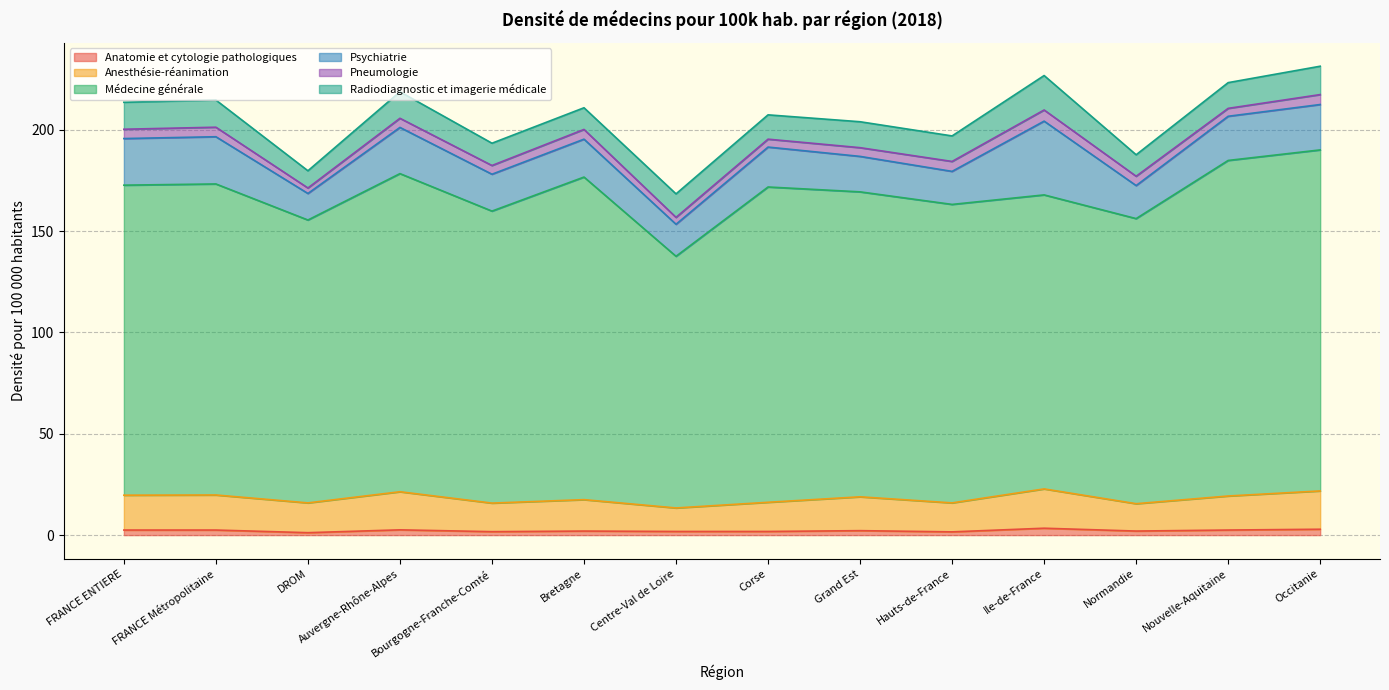

True or false: Anatomie et cytologie pathologiques and Médecine générale intersect in this chart.

False